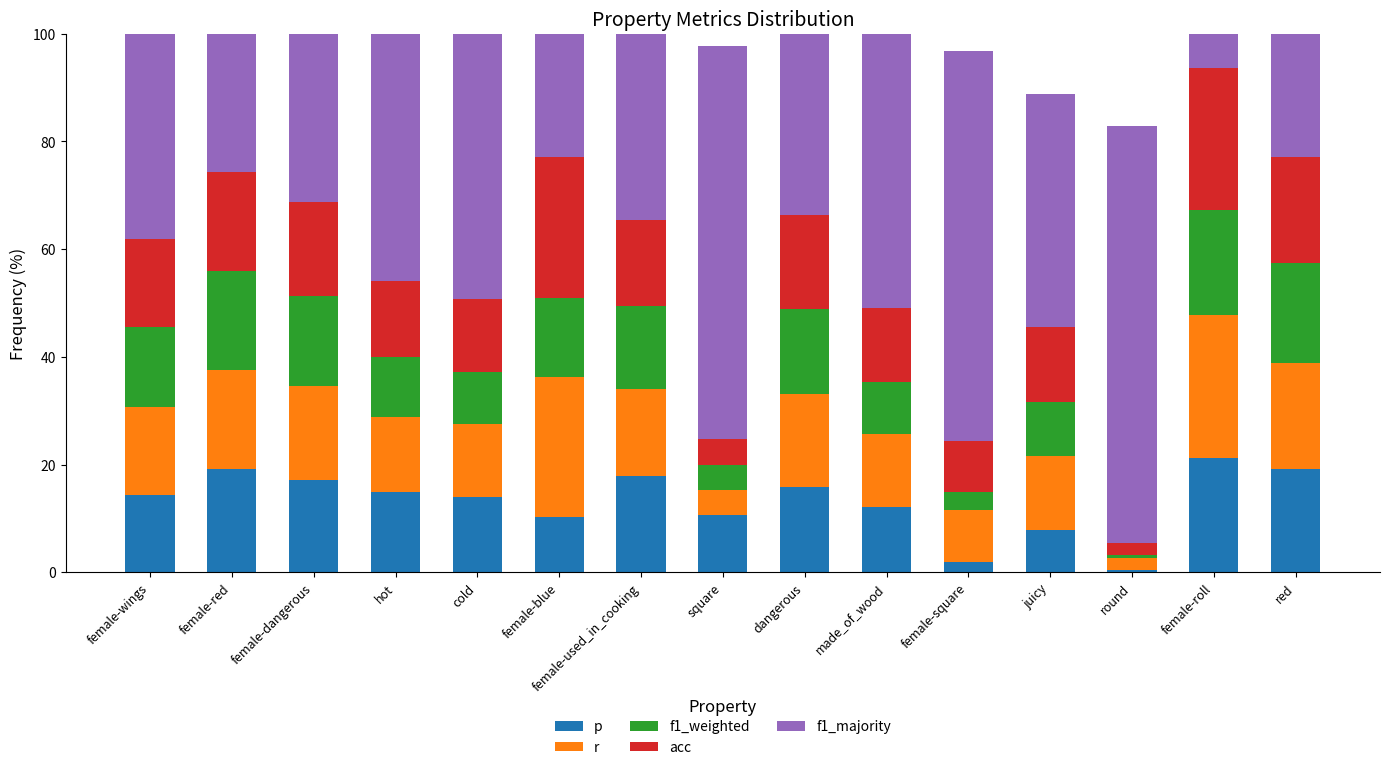

How many categories are shown in the chart?

15